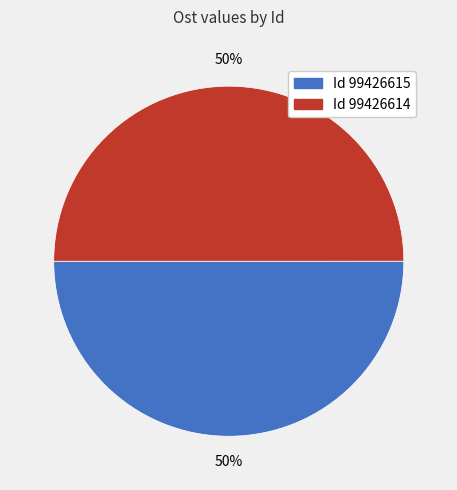

To the nearest percent, what is the average slice percentage?

50%